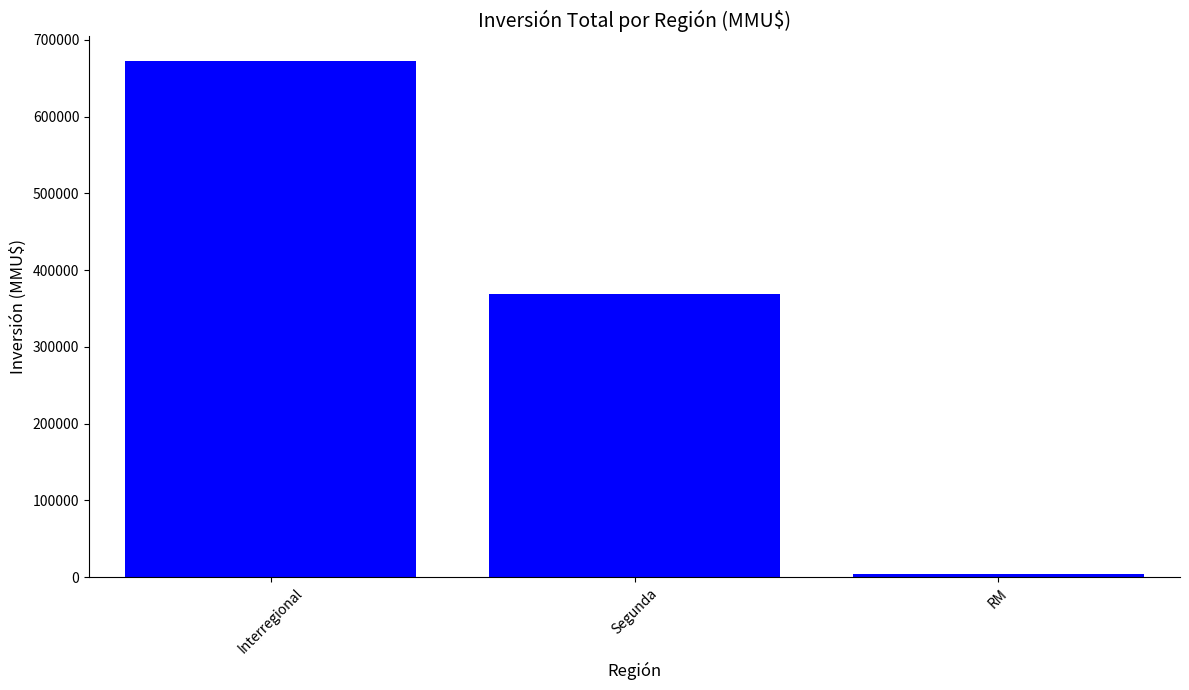

What is the change in value from Interregional to Segunda?

-303731